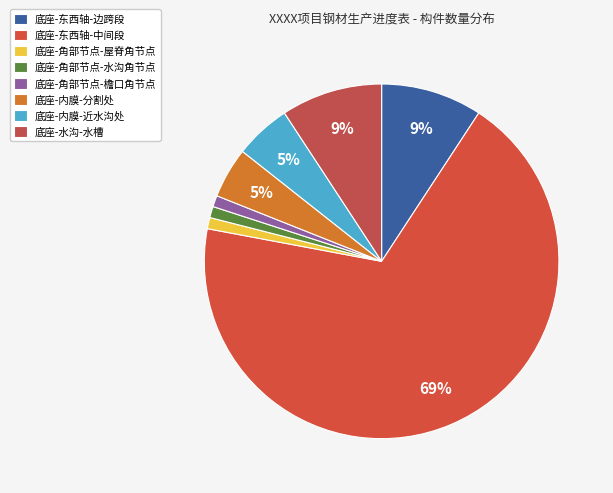

Which slice is the smallest?

底座-角部节点-屋脊角节点